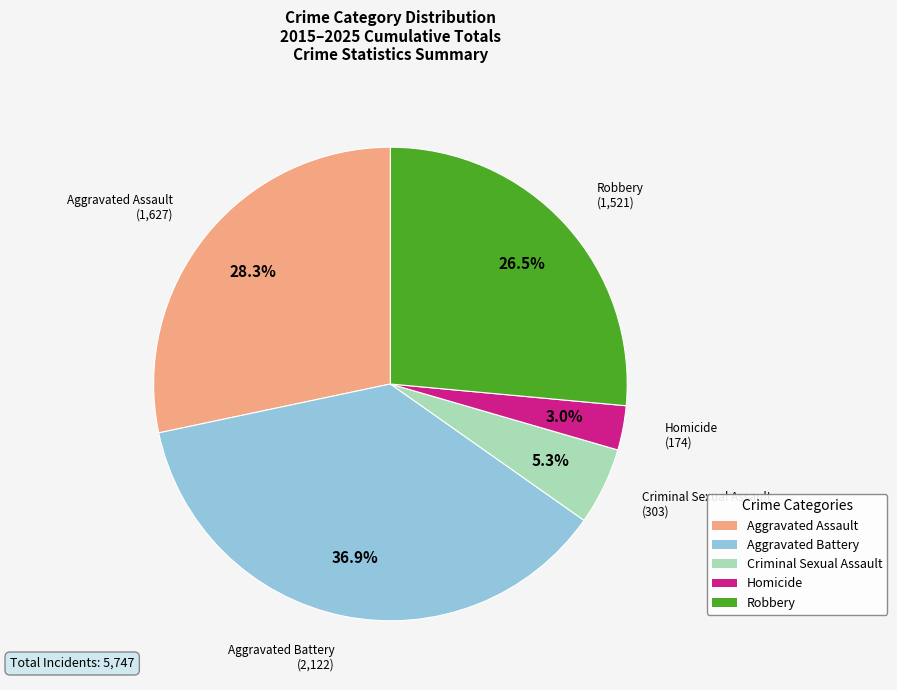

Is Robbery the majority of the pie?

No